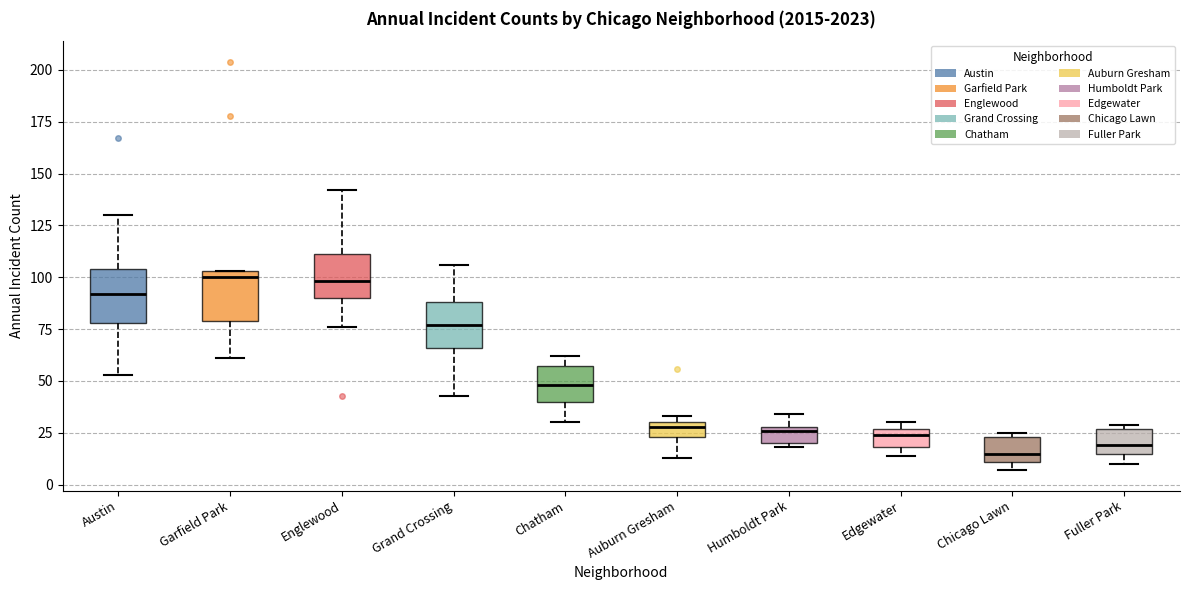

Where is the upper edge of the box for Edgewater on the y-axis? The values are not printed on the chart, so give them approximately, as read against the axis.

25